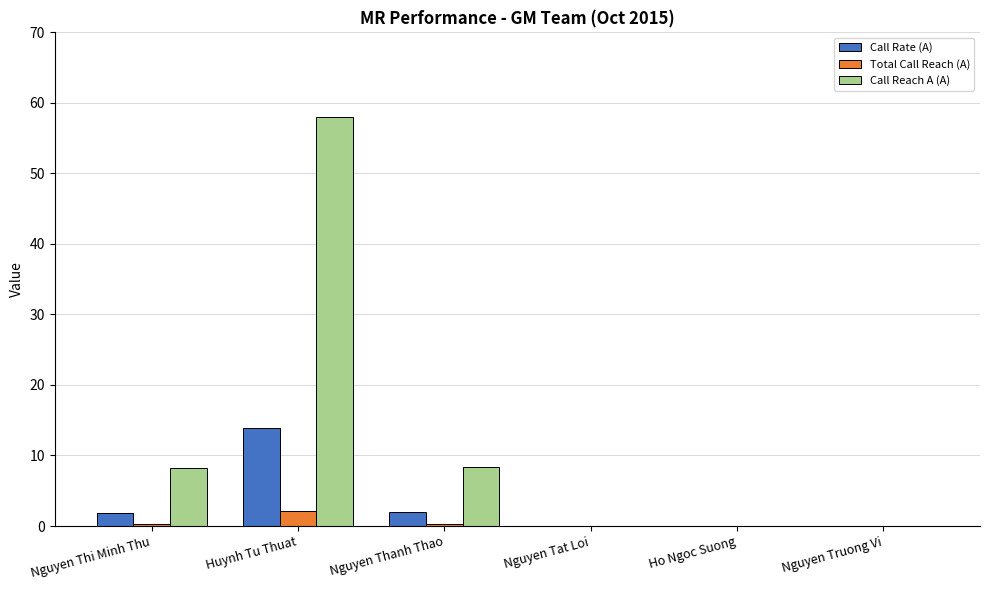

At which label does Call Rate (A) first exceed 1?

Nguyen Thi Minh Thu